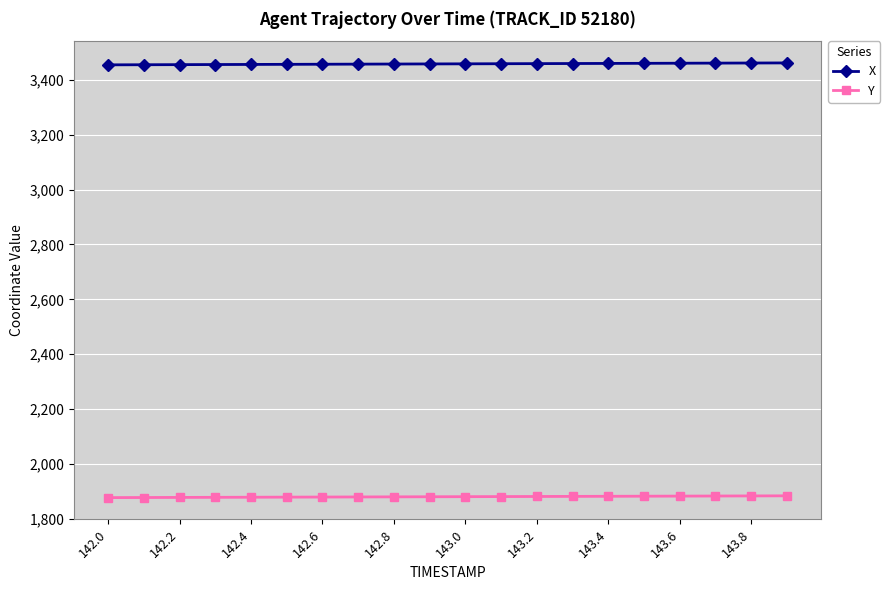

What is the value of the Y point at the 15th from the left?

1882.3